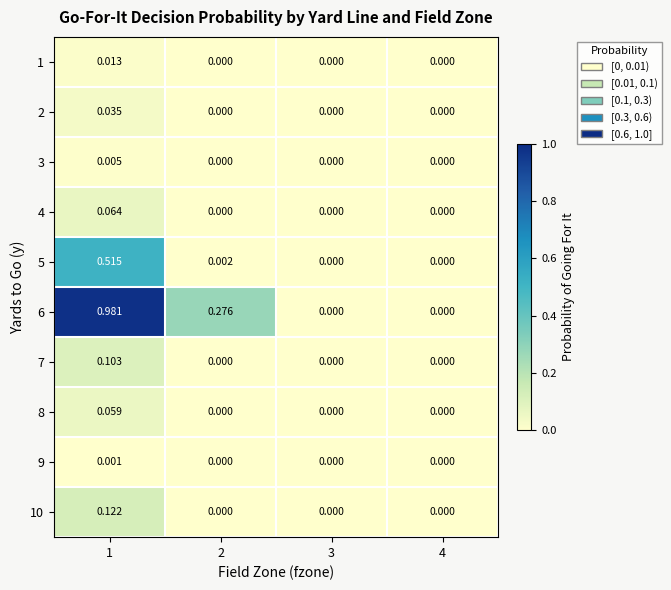

How many positive values does the 8 series have?

1